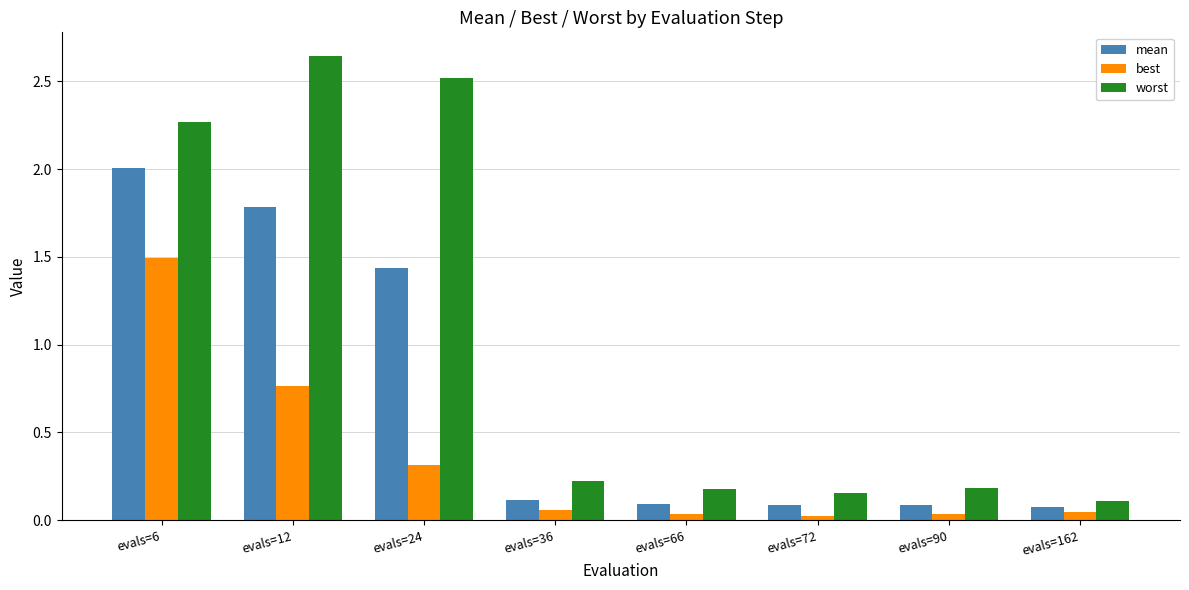

Which series has the largest total across all categories?

worst